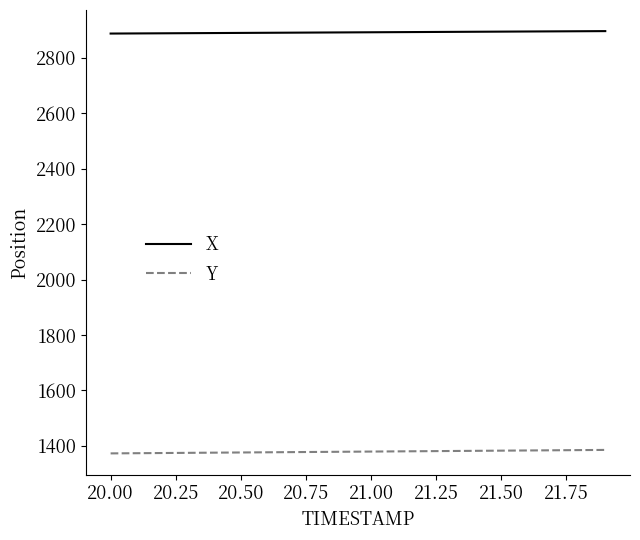

What are all the series names shown in the legend?

X, Y